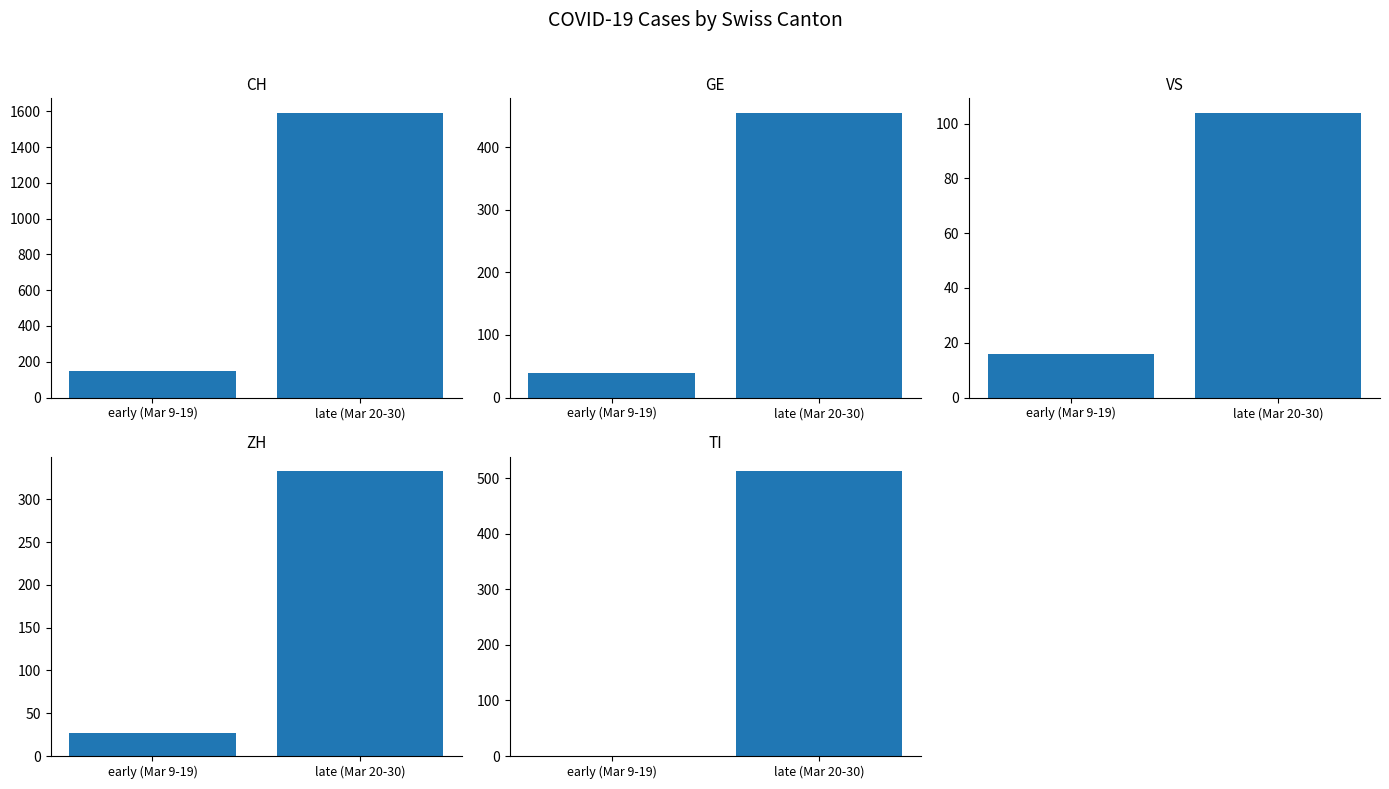

Which series changed the most between early (Mar 9-19) and late (Mar 20-30)?

CH